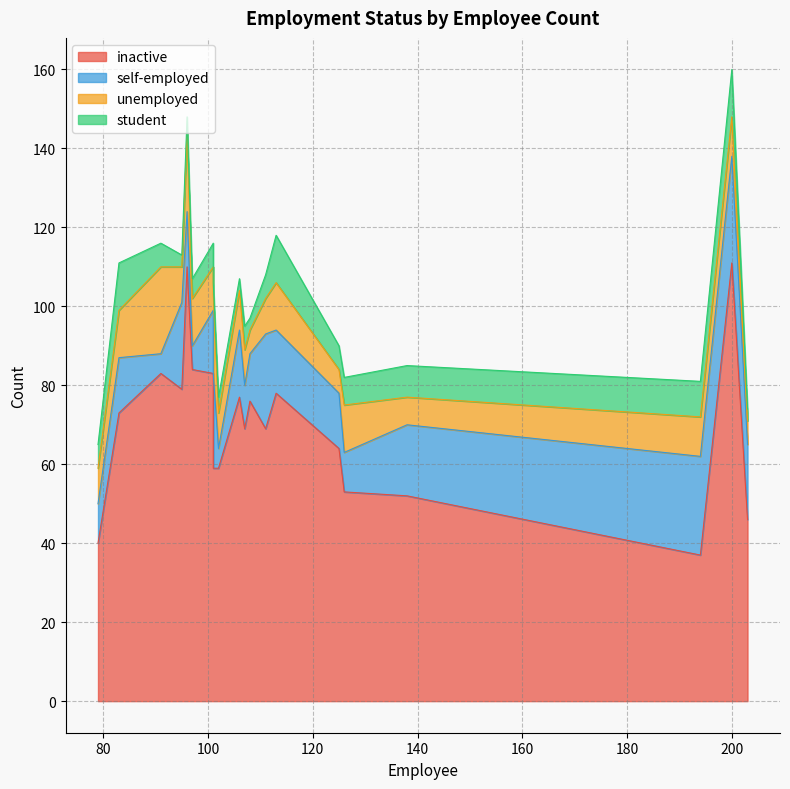

True or false: inactive and unemployed intersect in this chart.

False